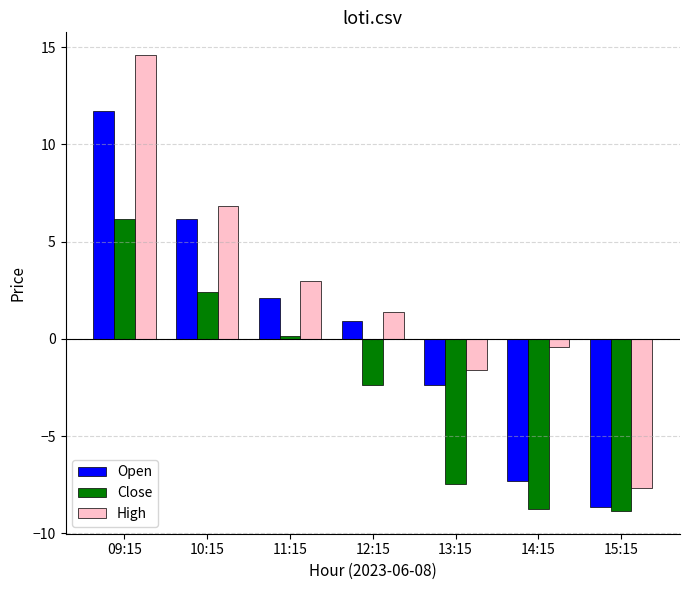

At which category is the sum across all series the highest?

09:15